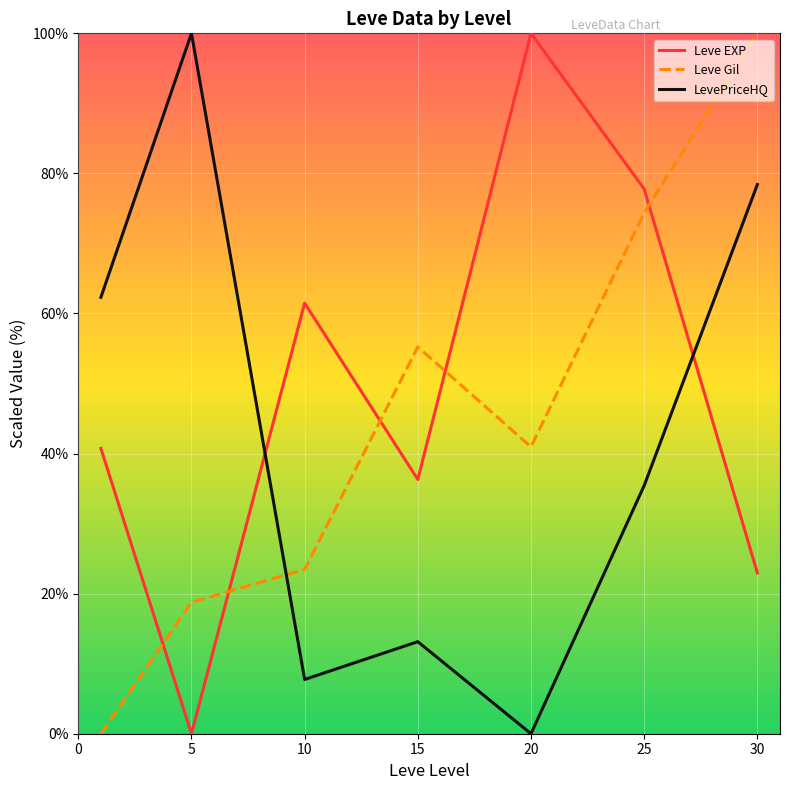

How many interior local valleys does the Leve Gil series have?

1